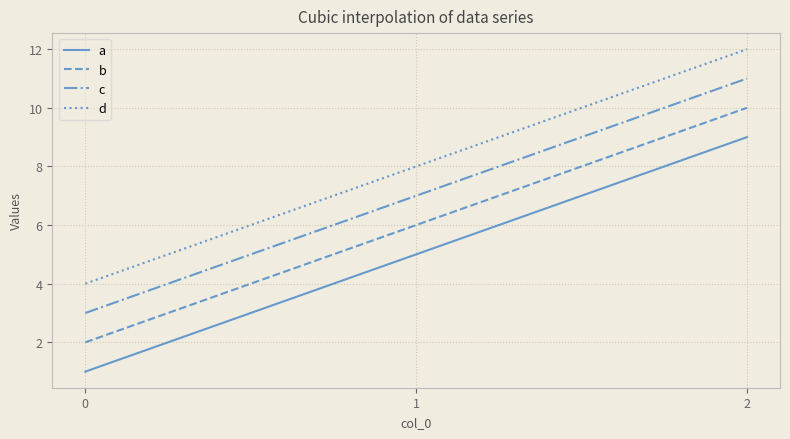

How many distinct data groups are displayed?

4